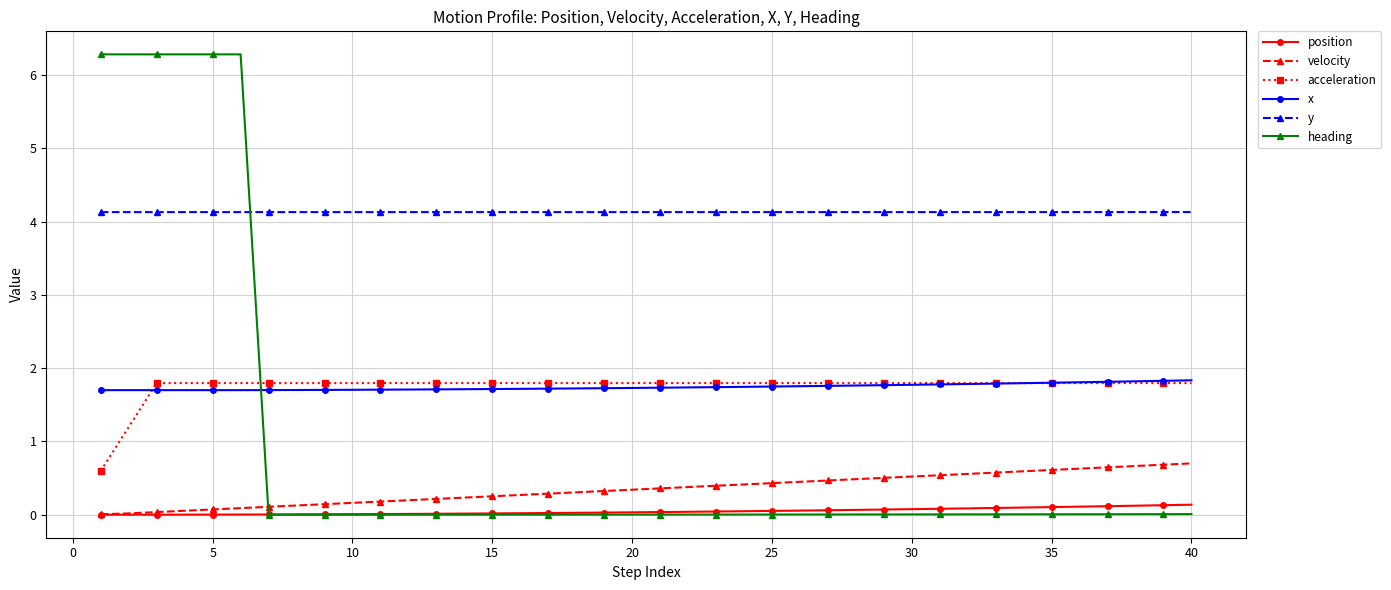

True or false: y and position intersect in this chart.

False